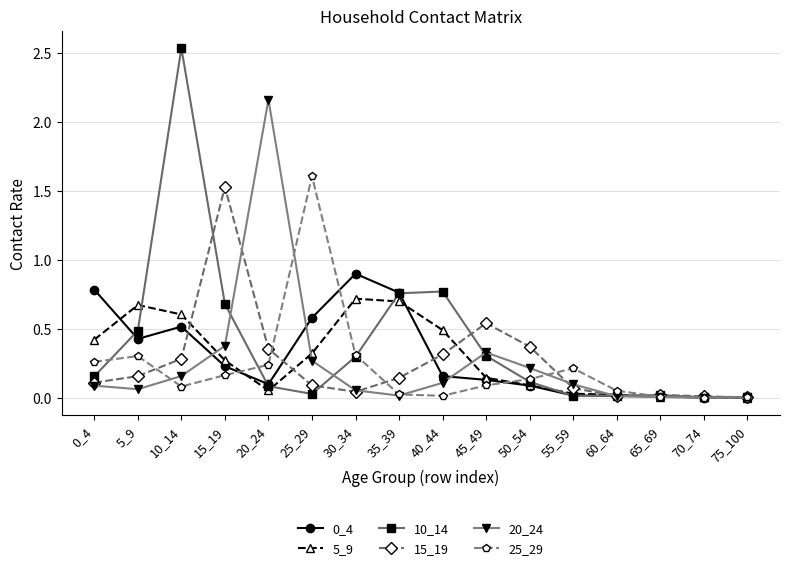

Which category has the highest value across all series?

10_14